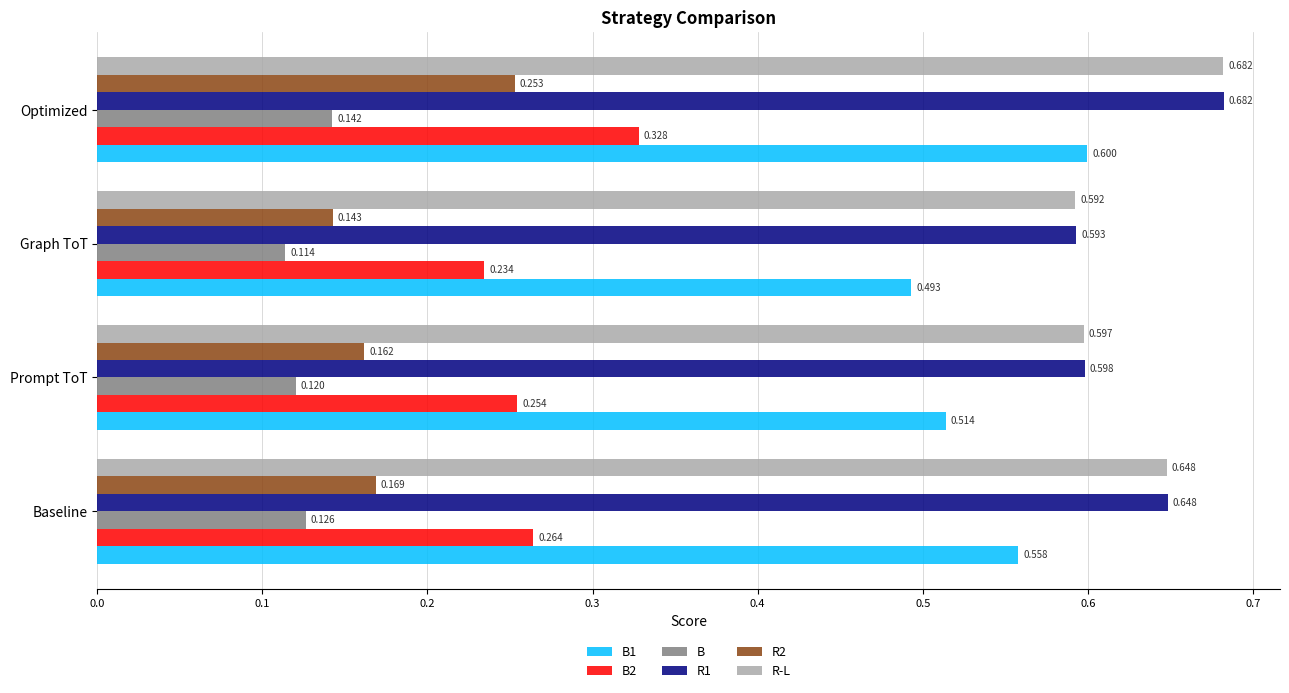

Which label corresponds to the largest value in the chart?

Optimized